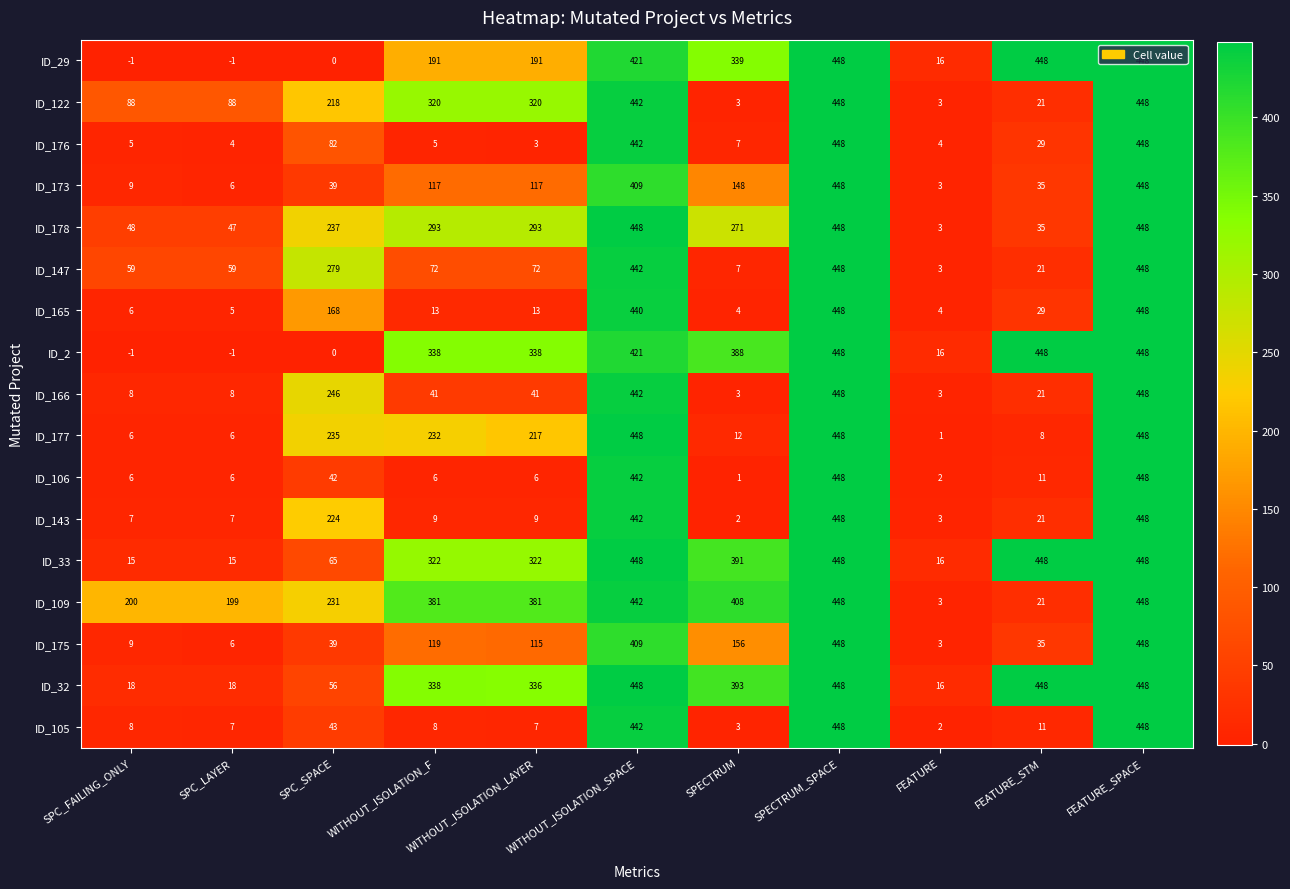

What is the difference between the maximum and minimum values in the ID_175 series?

445